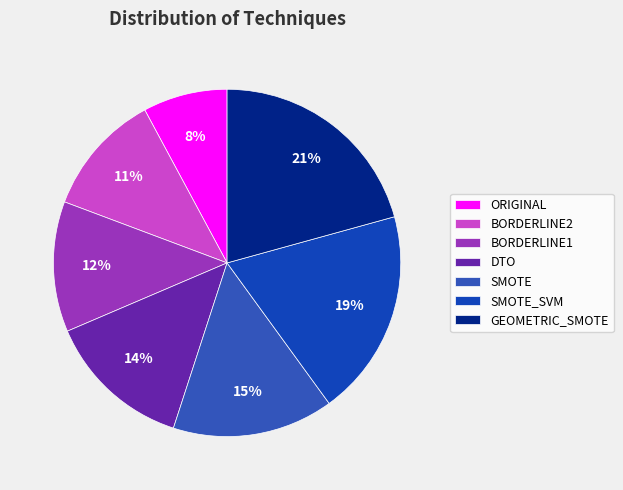

Between ORIGINAL and SMOTE_SVM, which is larger?

SMOTE_SVM